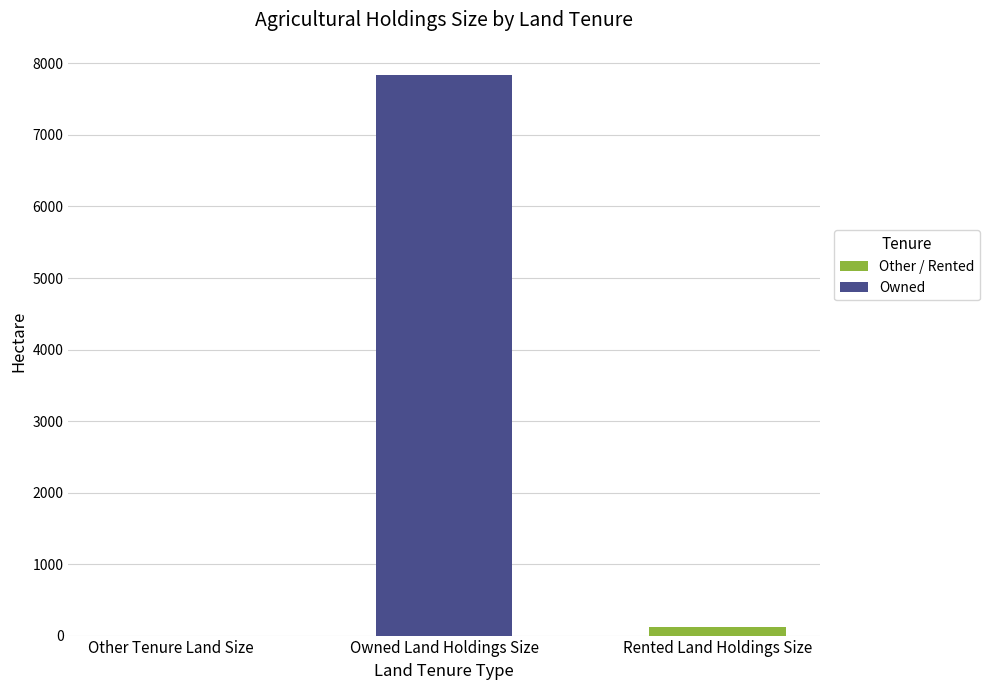

Reading right to left, list all the values displayed in this chart.

118.3	7840.4	0.0